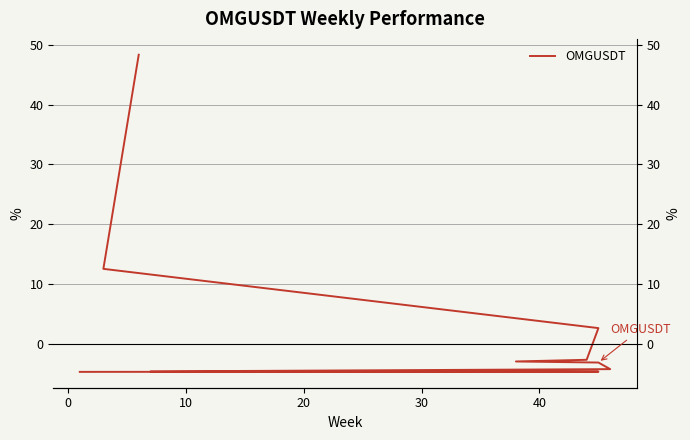

How many data points are less than -2?

7